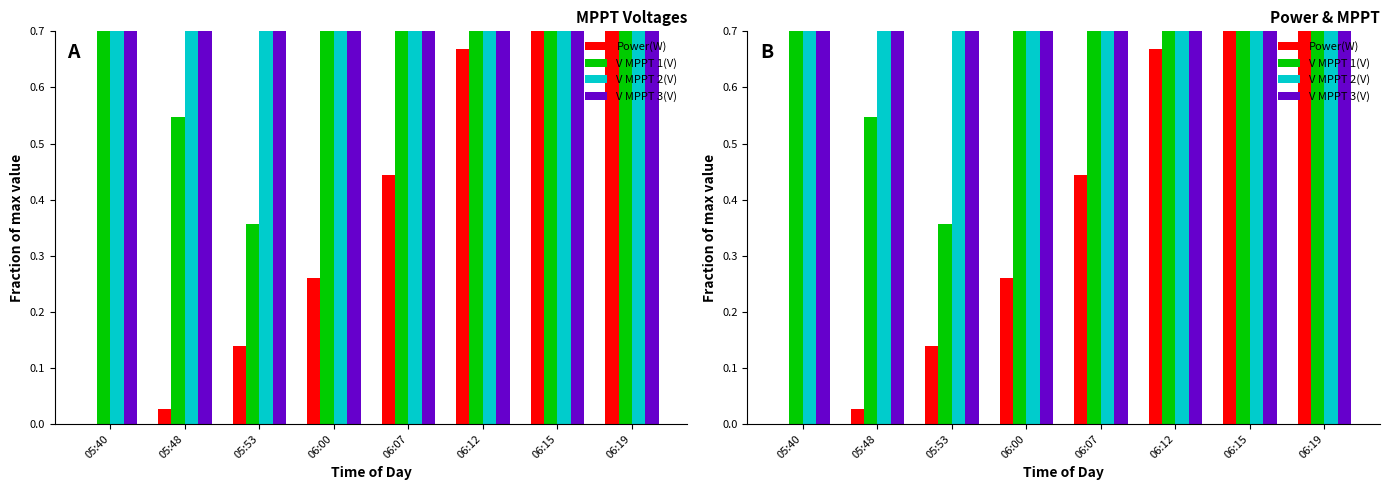

What is the difference between the highest and lowest values at 05:40?

0.9